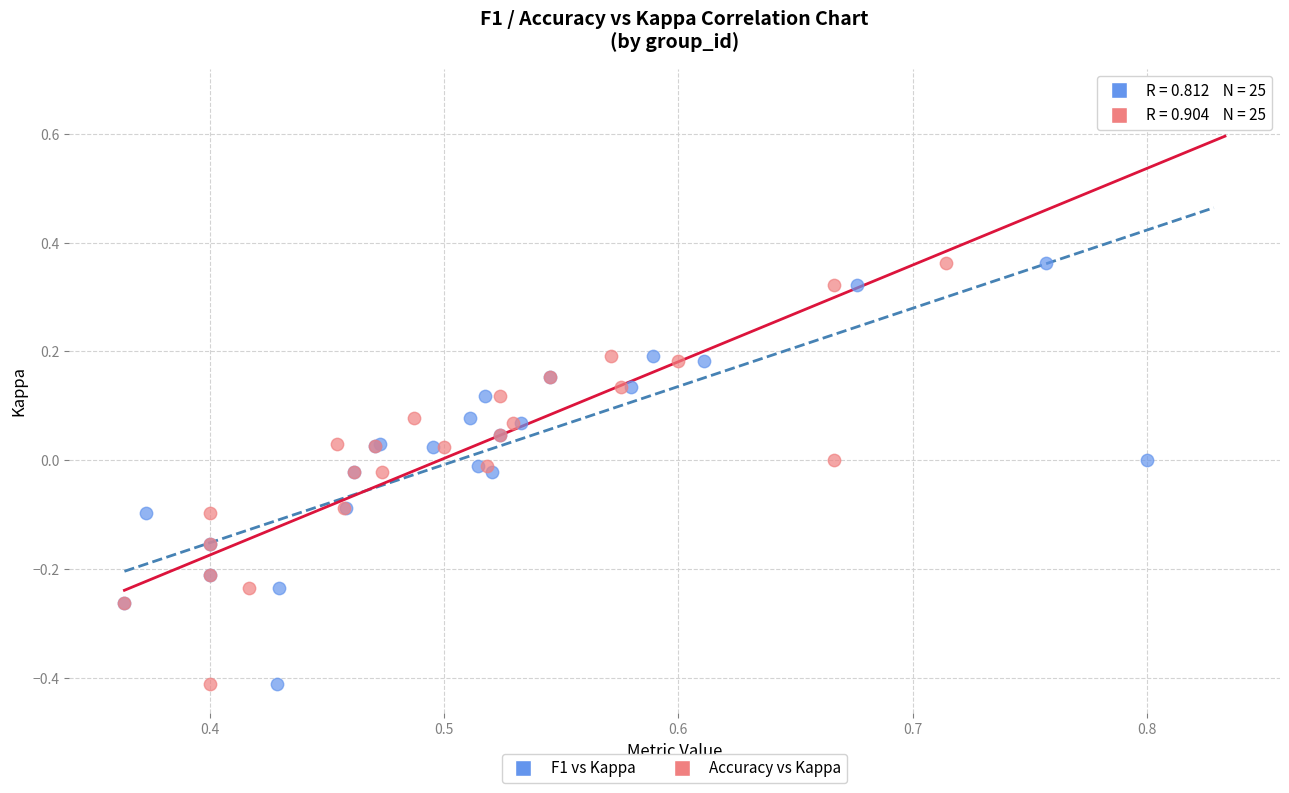

What are all the series names shown in the legend?

F1 vs Kappa, Accuracy vs Kappa